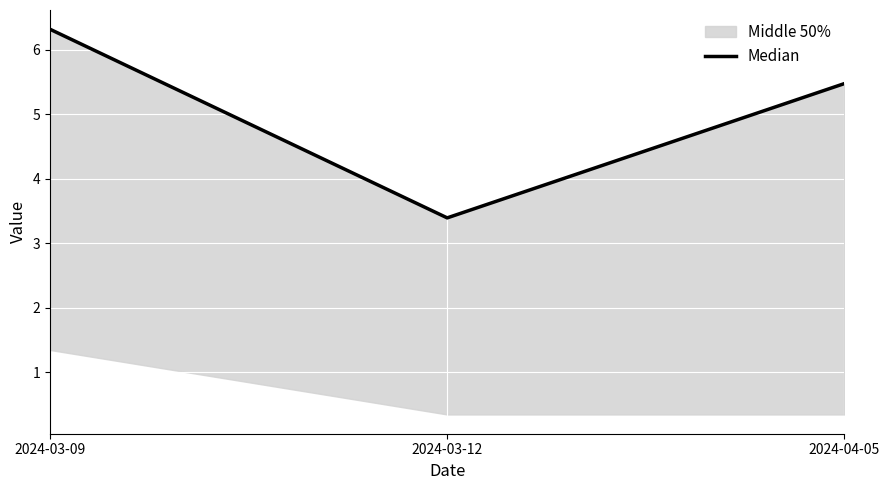

What is the average value?

5.1